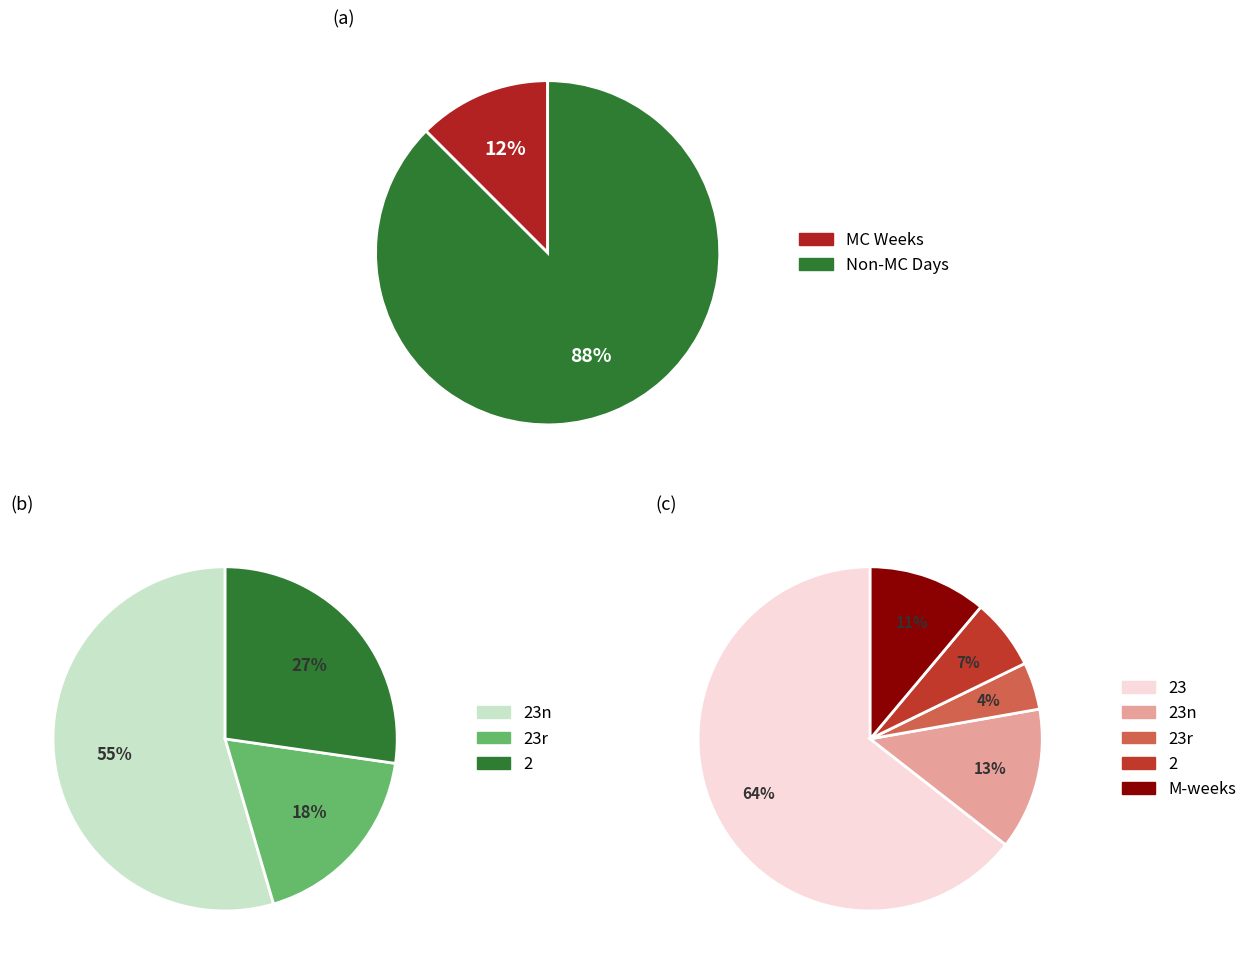

The M1 slice represents 1% of the pie. True or false?

False